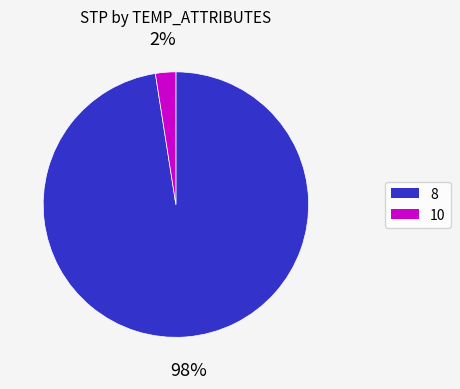

Do 8 and 10 together represent more than half of the pie?

Yes